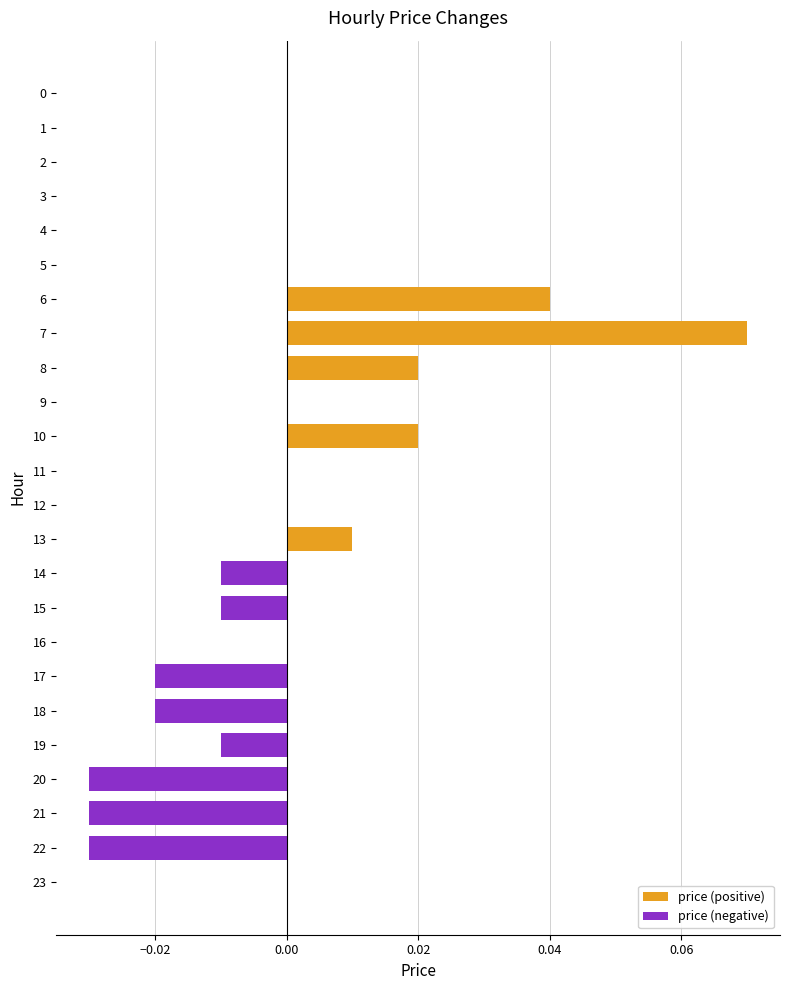

What is the difference between the highest and lowest values at 7?

0.1